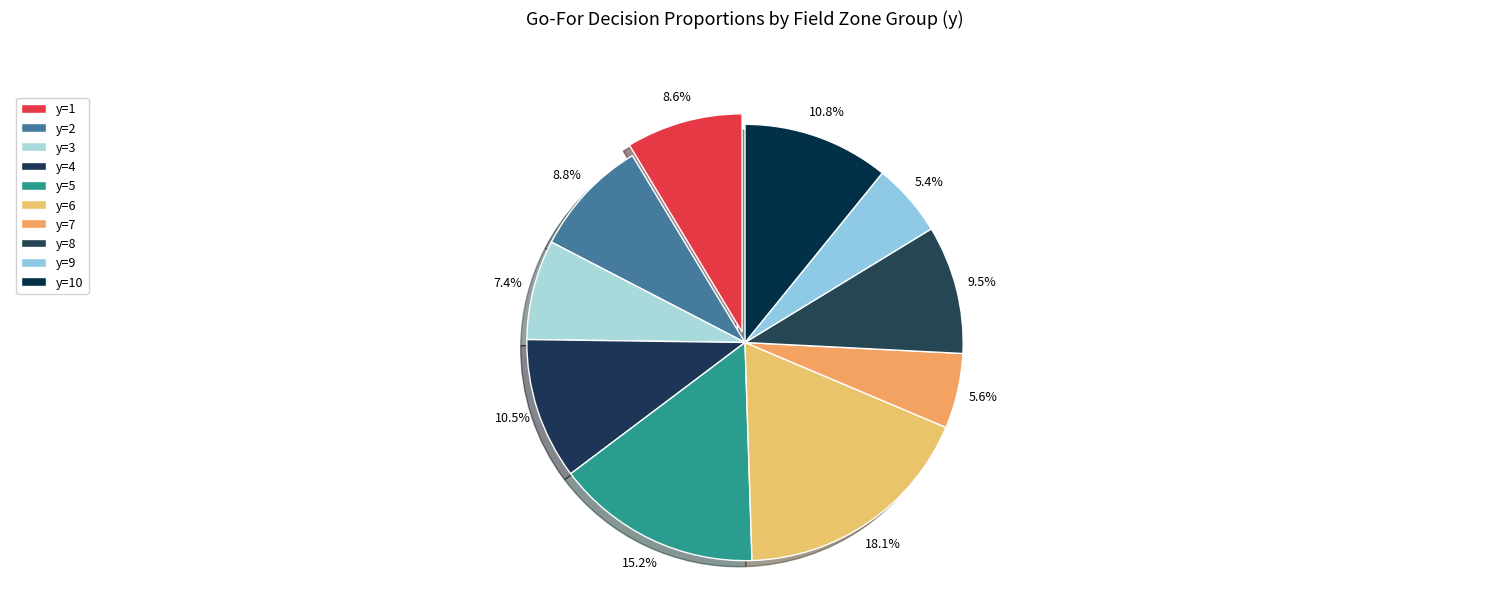

To the nearest percent, what is the average slice percentage?

10%